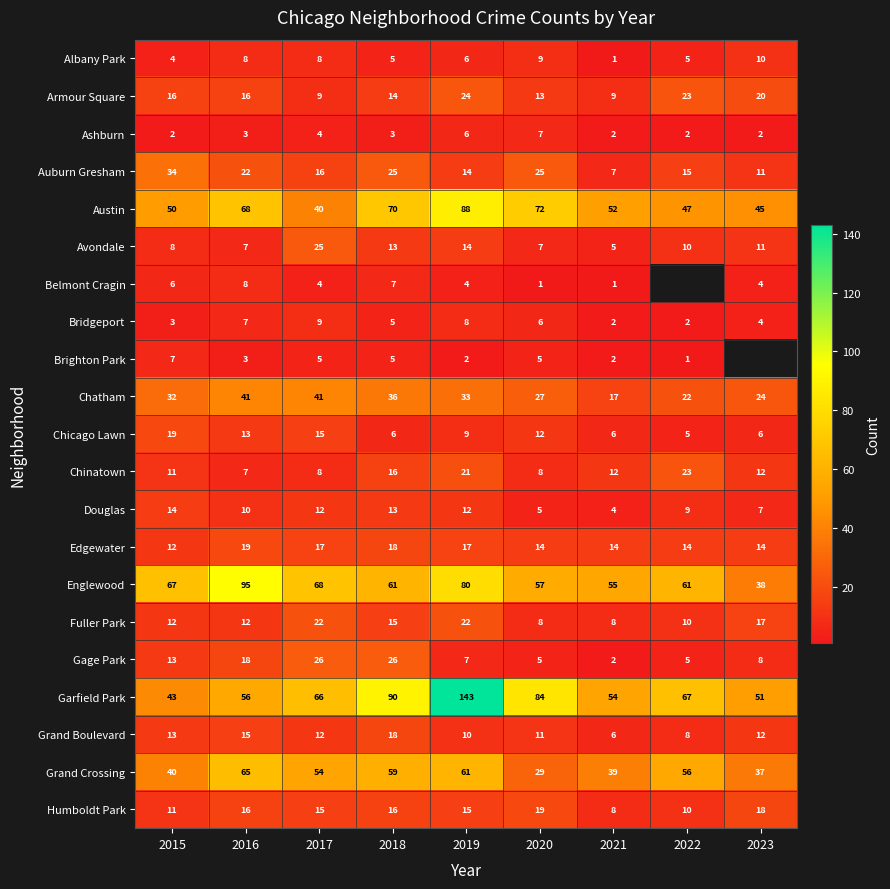

Is it true that Fuller Park equals 11 at 2021?

False